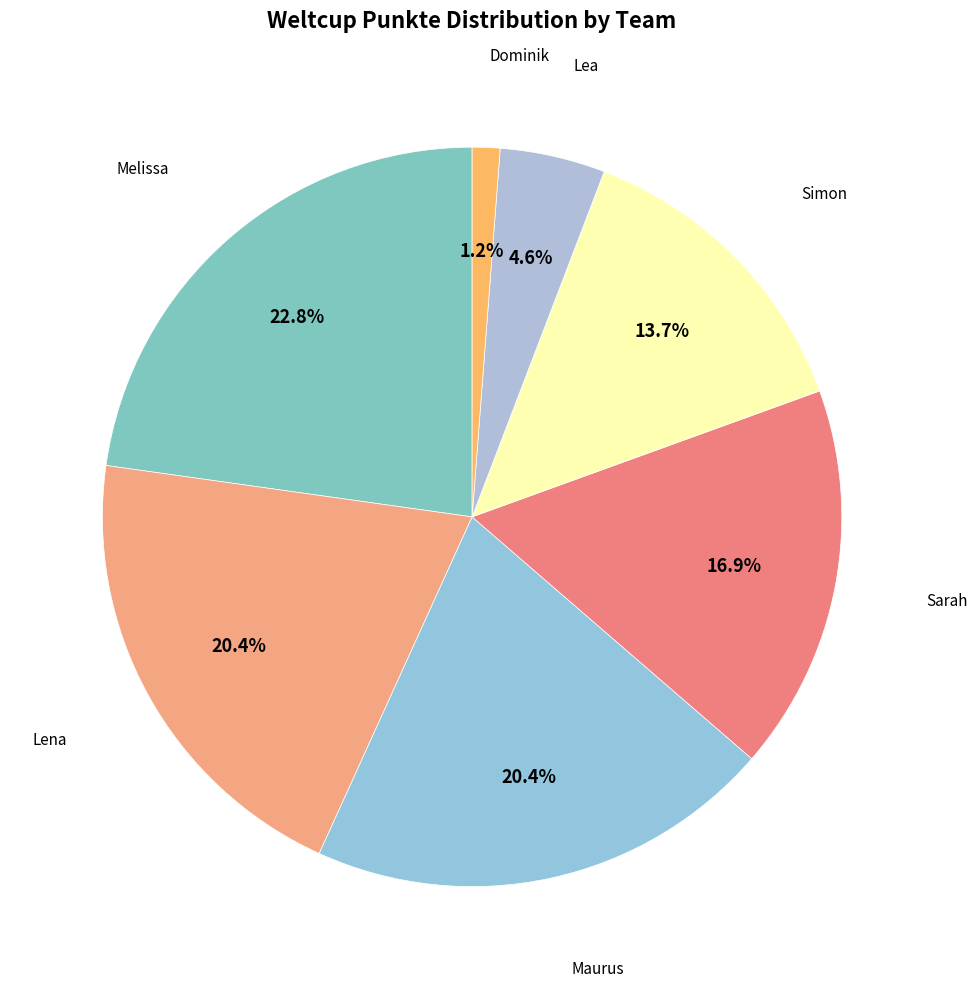

The Lena slice represents 20% of the pie. True or false?

True